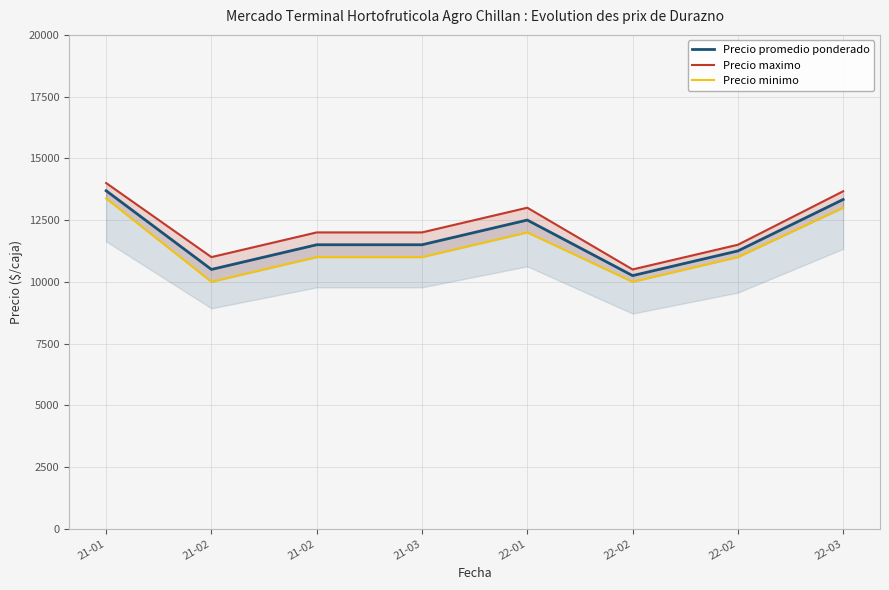

Reading left to right, what are all the values shown in this chart?

Precio promedio ponderado: 13687.8	10500.0	11500.0	11500.0	12500.0	10250.0	11250.0	13333.3
Precio maximo: 14000.0	11000.0	12000.0	12000.0	13000.0	10500.0	11500.0	13666.7
Precio minimo: 13375.0	10000.0	11000.0	11000.0	12000.0	10000.0	11000.0	13000.0